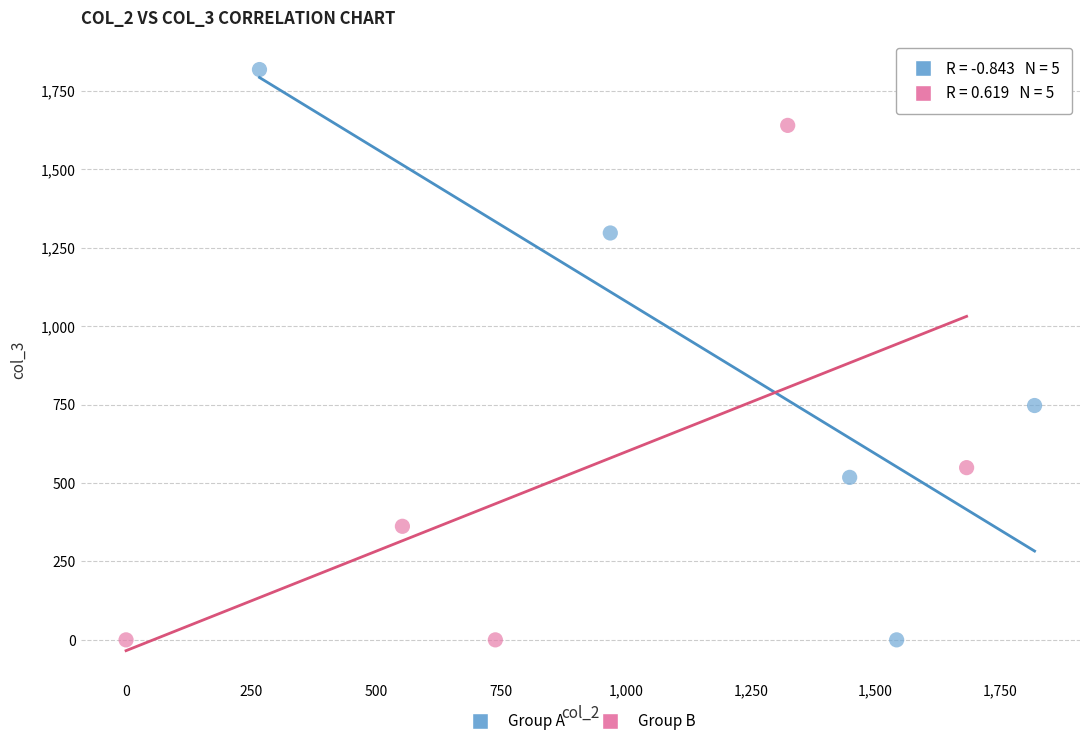

What are all the series names shown in the legend?

Group A, Group B